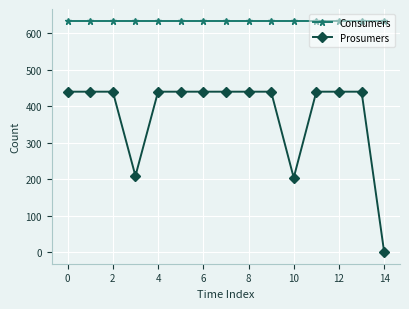

At how many categories does at least one series exceed 158?

15